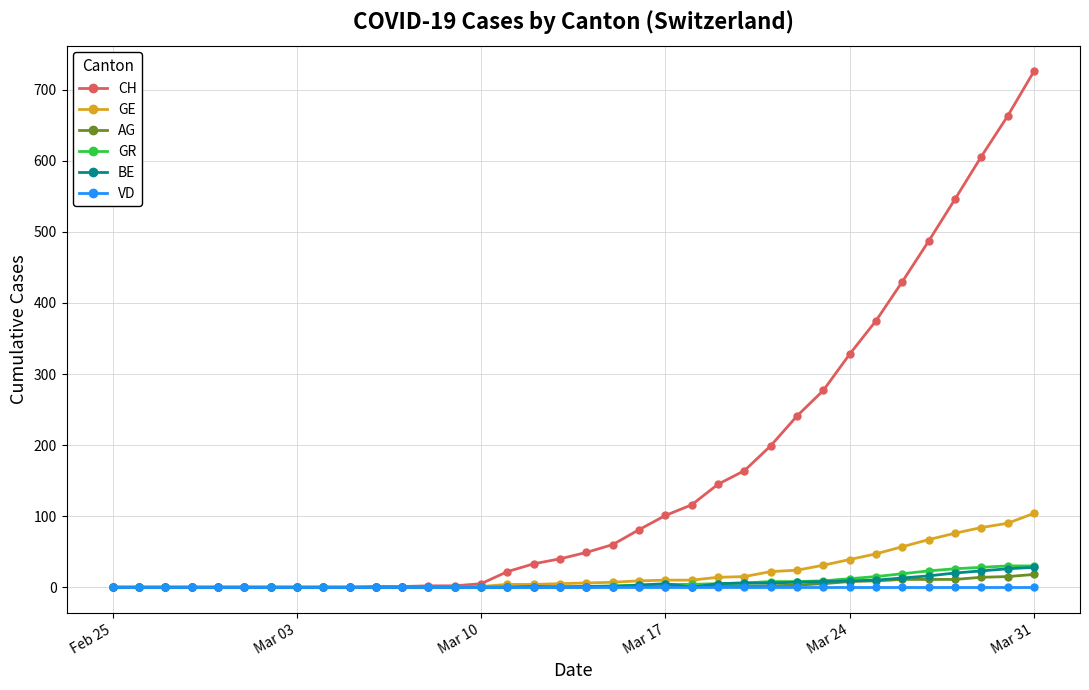

Which series has the widest spread of values?

CH